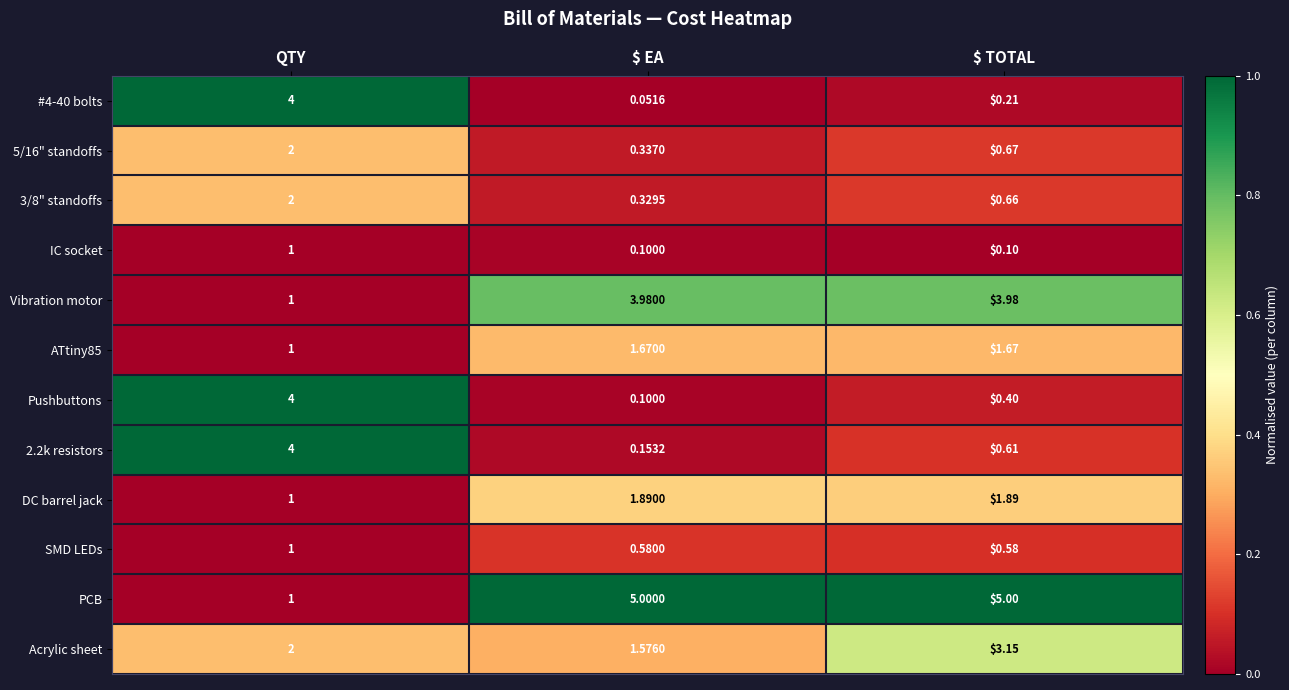

Which category has the highest value in the SMD LEDs series?

QTY